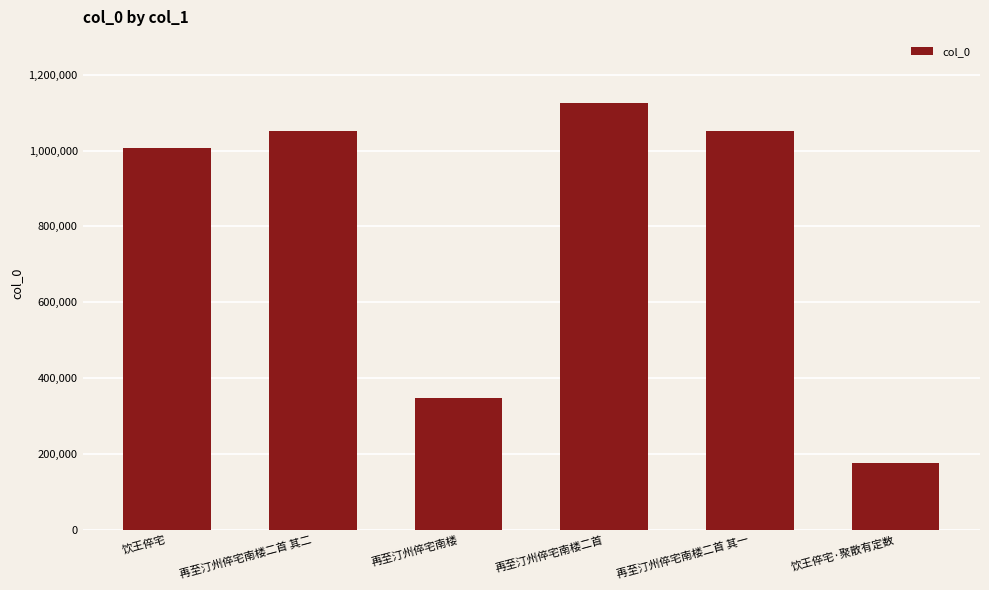

The chart shows a value of 1050727 at 再至汀州倅宅南楼二首 其一. True or false?

True